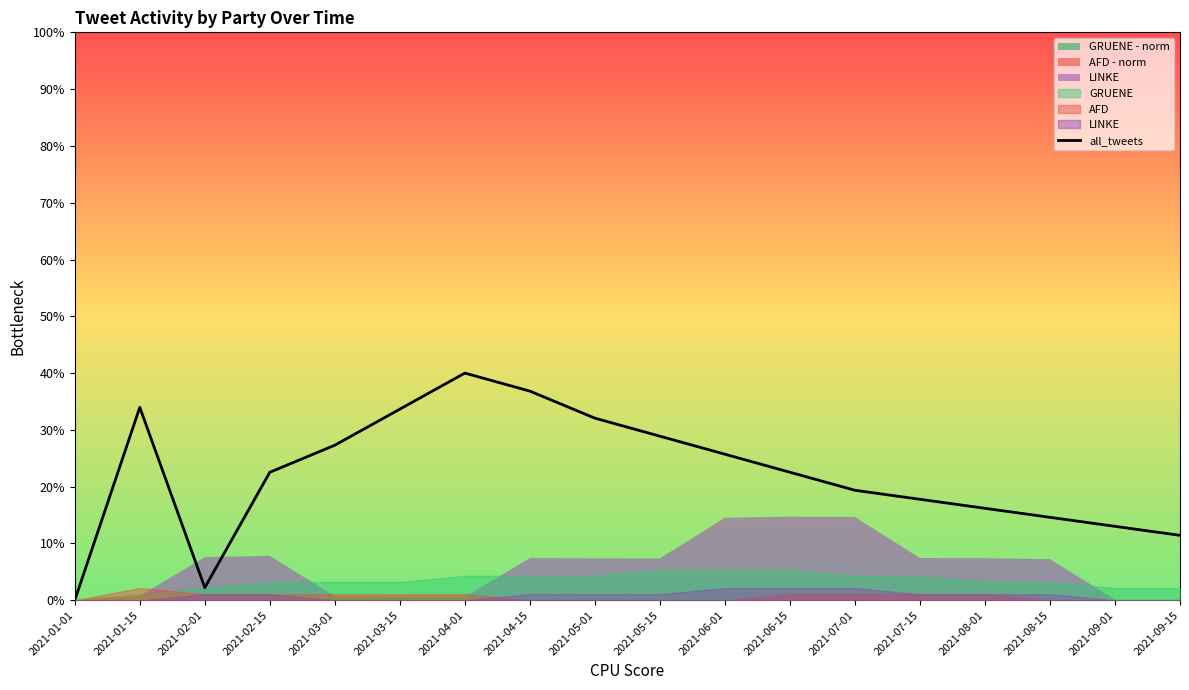

True or false: the data shows 0.2 at 2021-01-15.

False